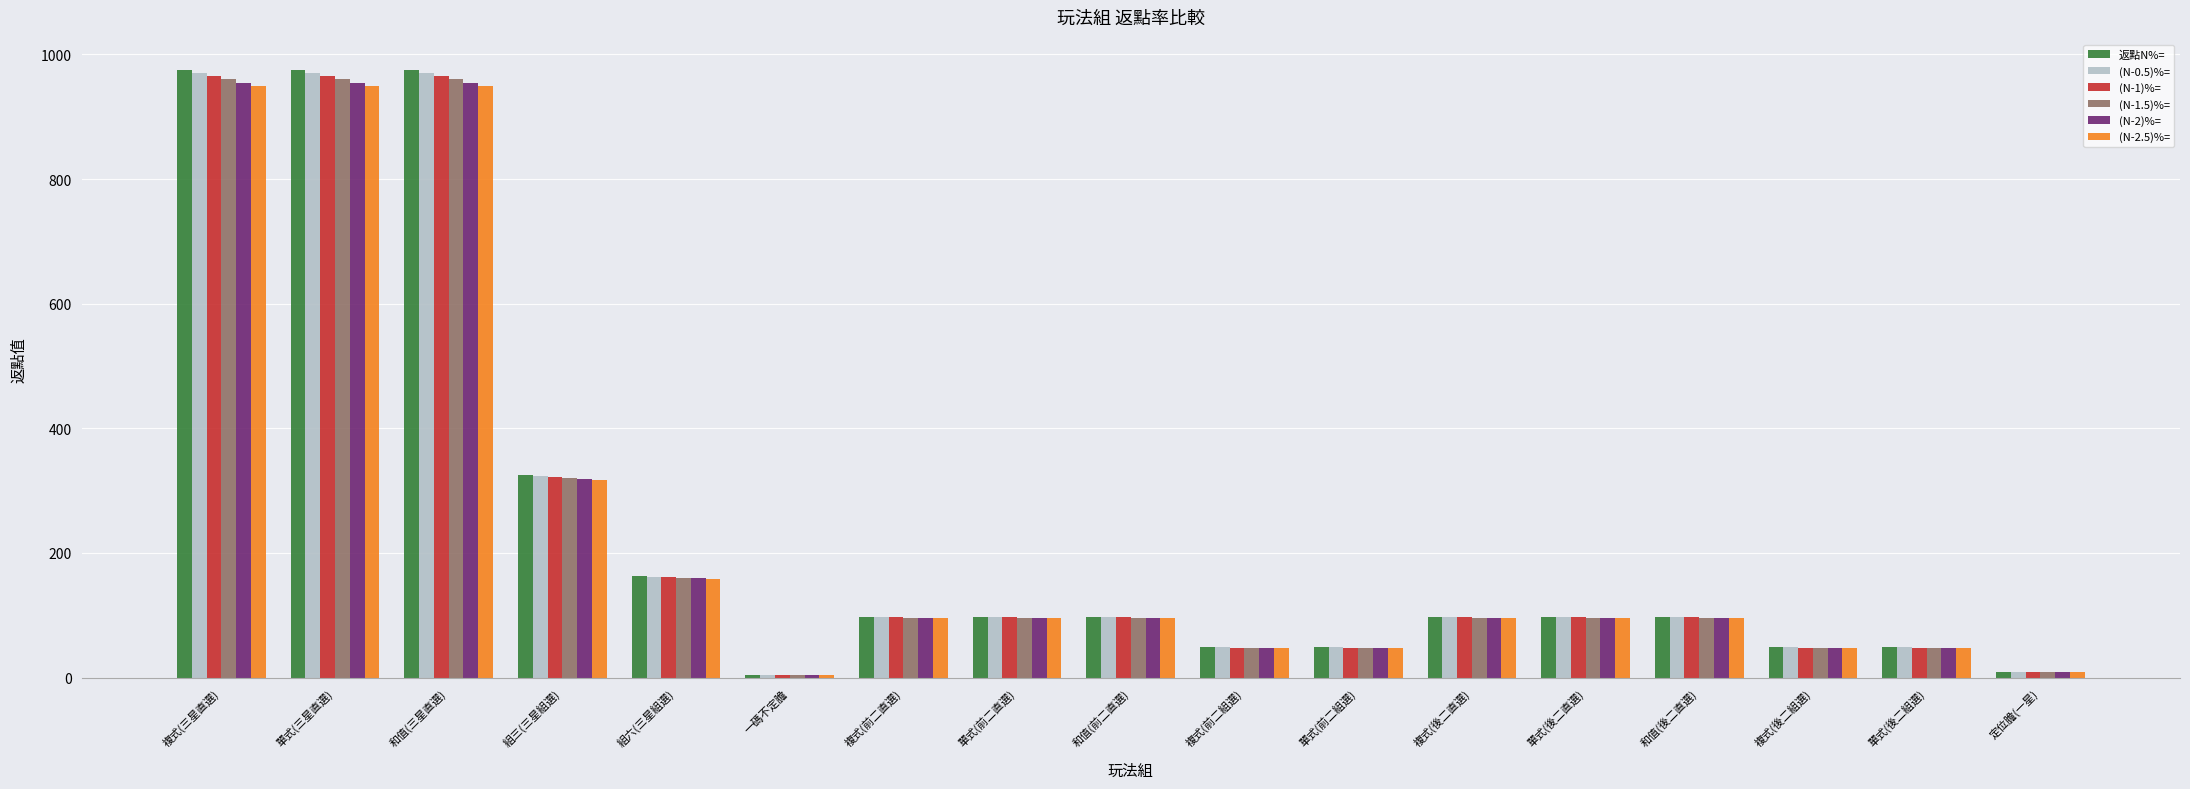

At how many categories does at least one series exceed 35?

15